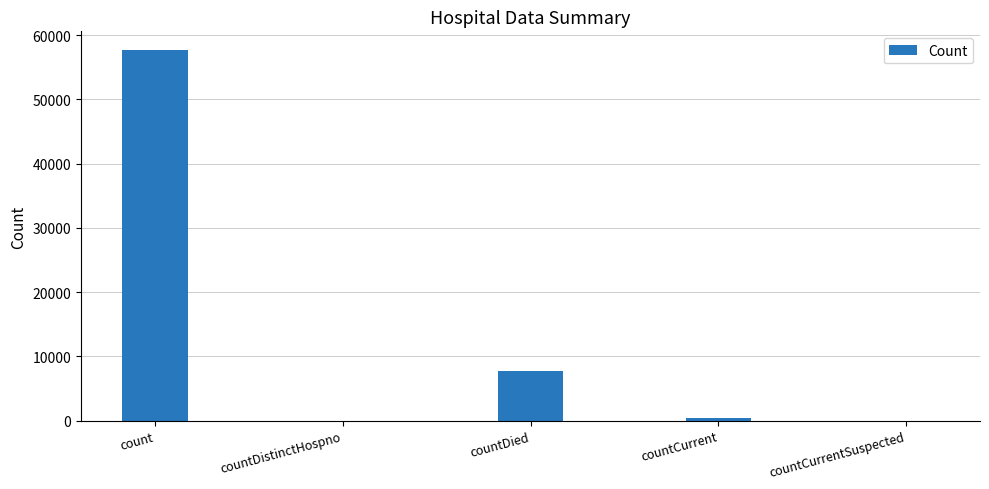

Where is the data nearest to the value 28854?

countDied